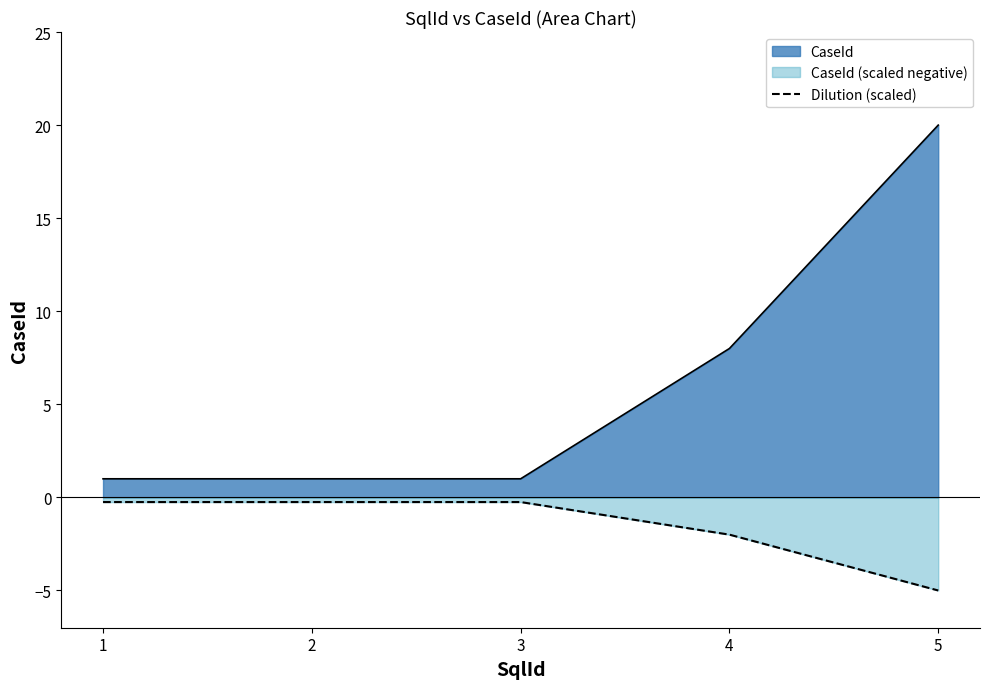

What is the greatest value displayed?

20.0